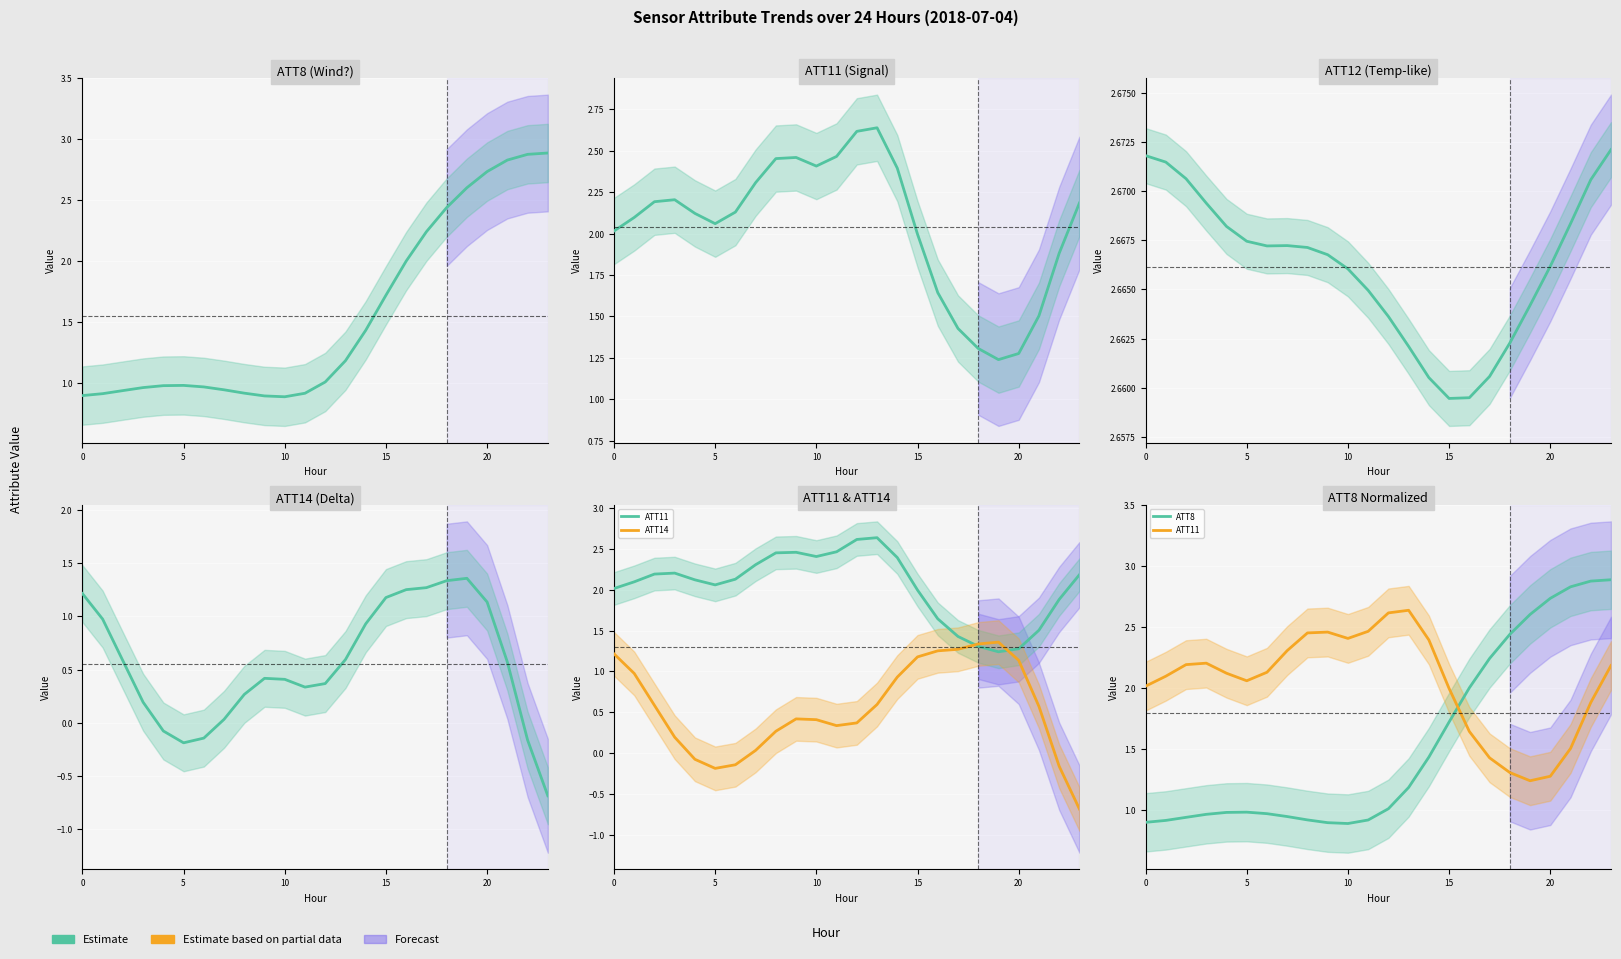

What is the sum of the ATT12 values at 21 and 12?

5.3